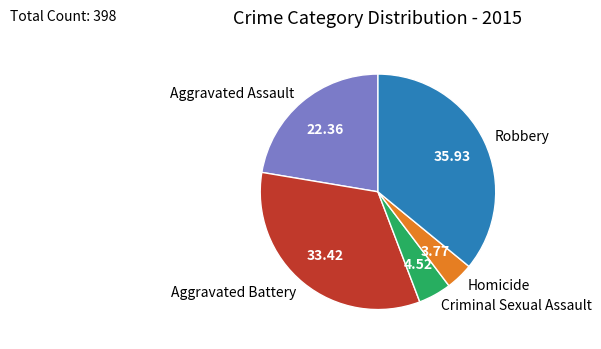

How many slices are in this pie chart?

5